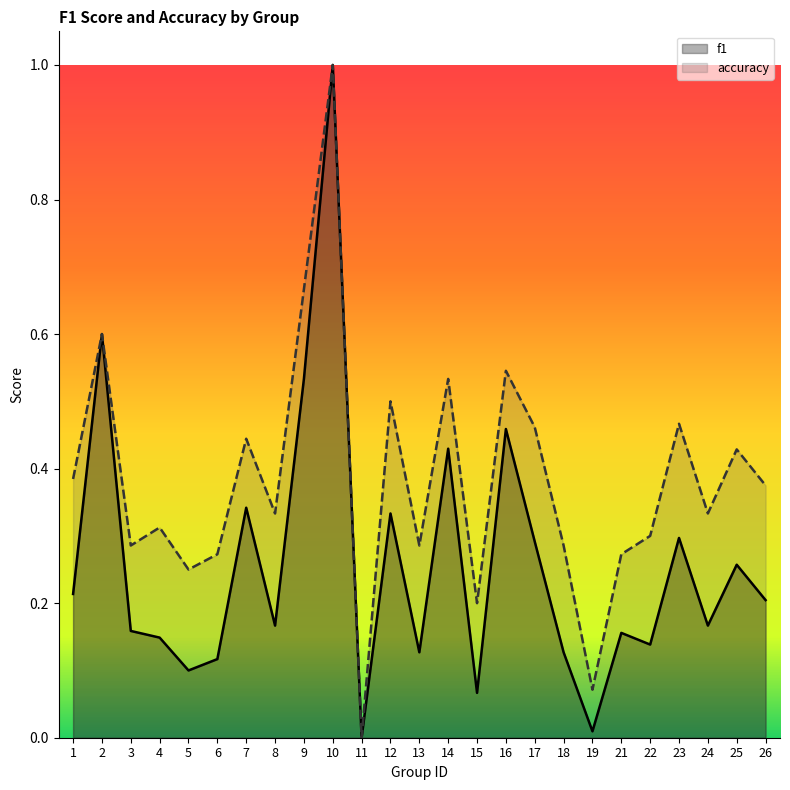

Reading left to right, extract all data points from this chart.

f1: 1=0.2	2=0.6	3=0.2	4=0.1	5=0.1	6=0.1	7=0.3	8=0.2	9=0.5	10=1.0	11=0.0	12=0.3	13=0.1	14=0.4	15=0.1	16=0.5	17=0.3	18=0.1	19=0.0	21=0.2	22=0.1	23=0.3	24=0.2	25=0.3	26=0.2
accuracy: 1=0.4	2=0.6	3=0.3	4=0.3	5=0.2	6=0.3	7=0.4	8=0.3	9=0.7	10=1.0	11=0.0	12=0.5	13=0.3	14=0.5	15=0.2	16=0.5	17=0.5	18=0.3	19=0.1	21=0.3	22=0.3	23=0.5	24=0.3	25=0.4	26=0.4